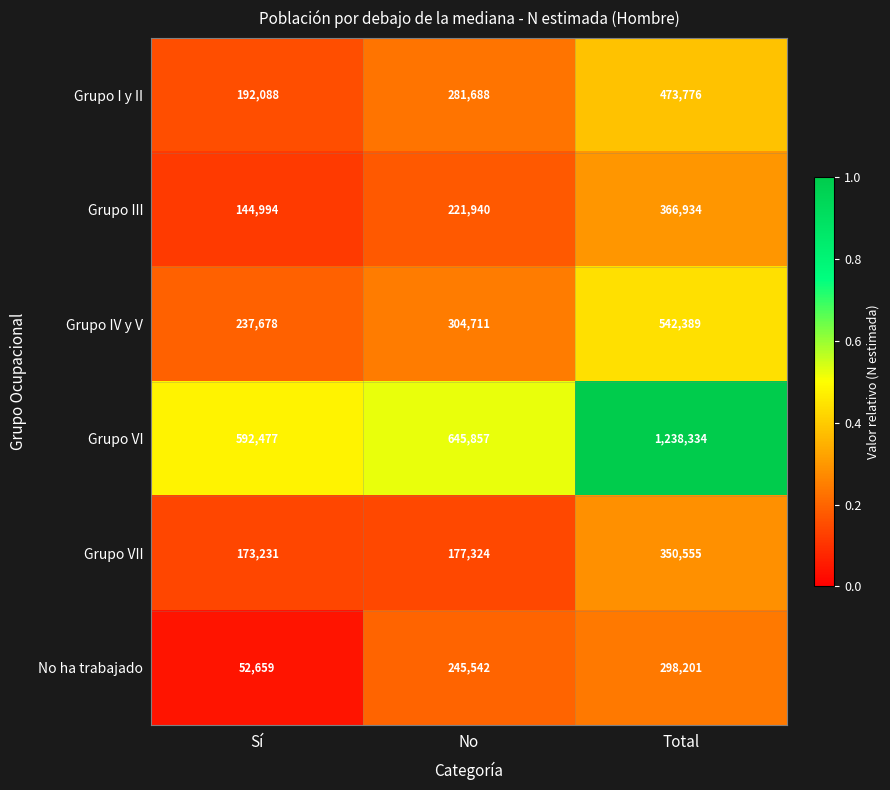

Reading left to right, extract all data points from this chart.

Grupo I y II: Sí=192088	No=281688	Total=473776
Grupo III: Sí=144994	No=221940	Total=366934
Grupo IV y V: Sí=237678	No=304711	Total=542389
Grupo VI: Sí=592477	No=645857	Total=1238334
Grupo VII: Sí=173231	No=177324	Total=350555
No ha trabajado: Sí=52659	No=245542	Total=298201